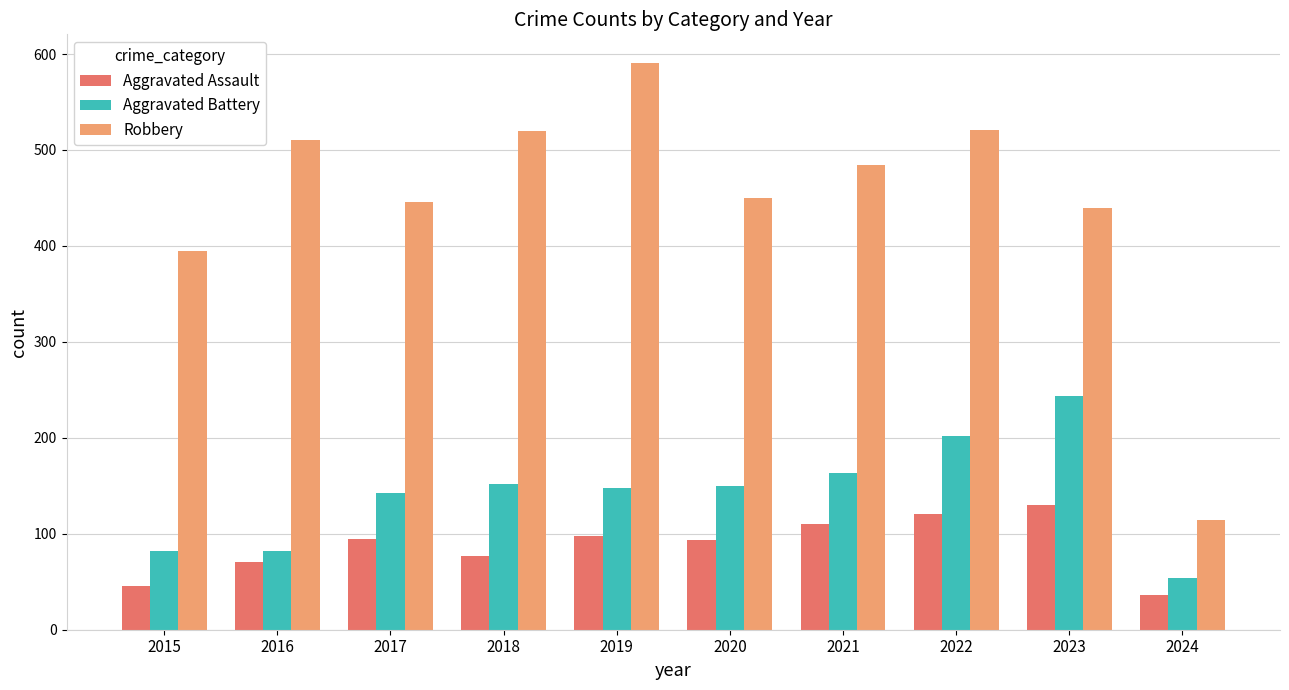

What are all the series names shown in the legend?

Aggravated Assault, Aggravated Battery, Robbery